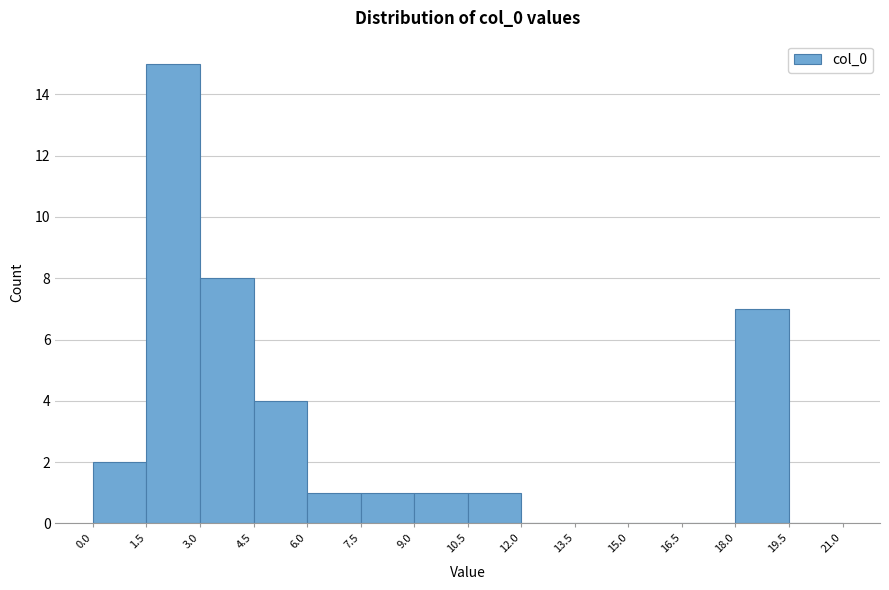

How tall is the bar that spans 4.5 to 6.0 on the x-axis? The values are not printed on the chart, so give them approximately, as read against the axis.

4